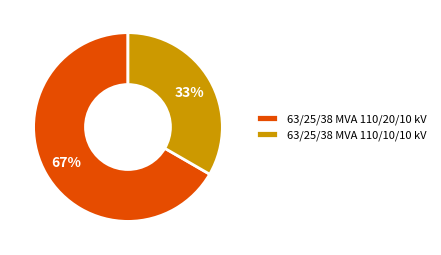

Is the sum of 63/25/38 MVA 110/20/10 kV and 63/25/38 MVA 110/10/10 kV greater than half?

Yes